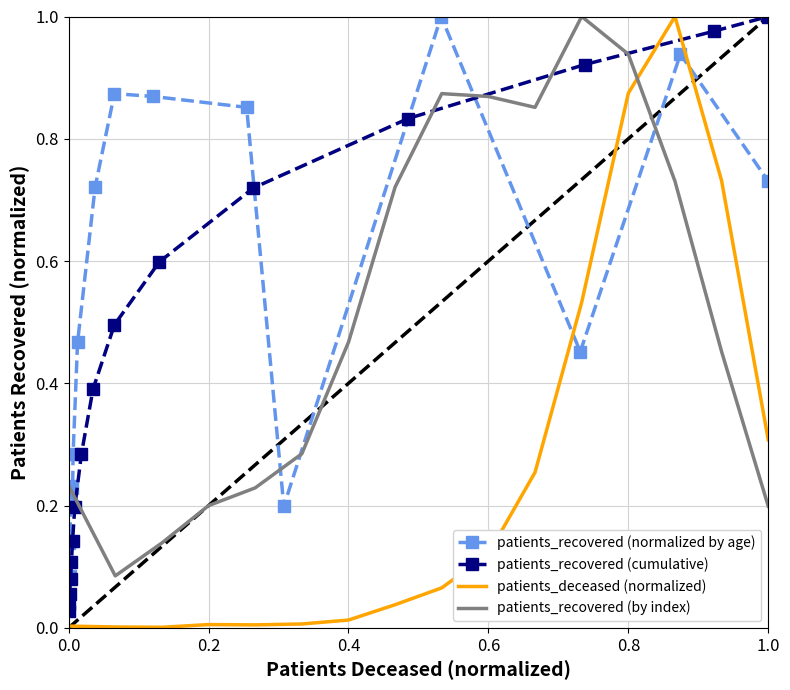

Is it true that patients_recovered (by index) equals 0.3 at 0.0?

False